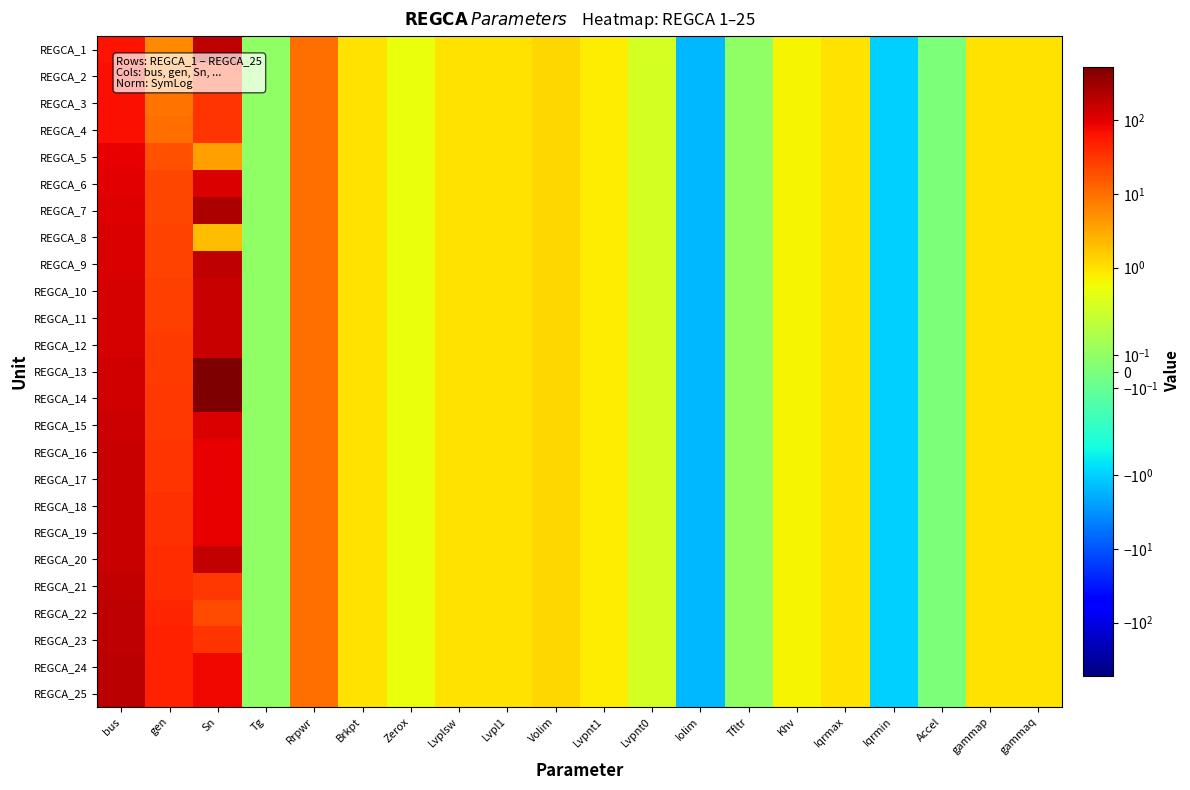

Between Iqrmax and Sn, which is larger?

Sn